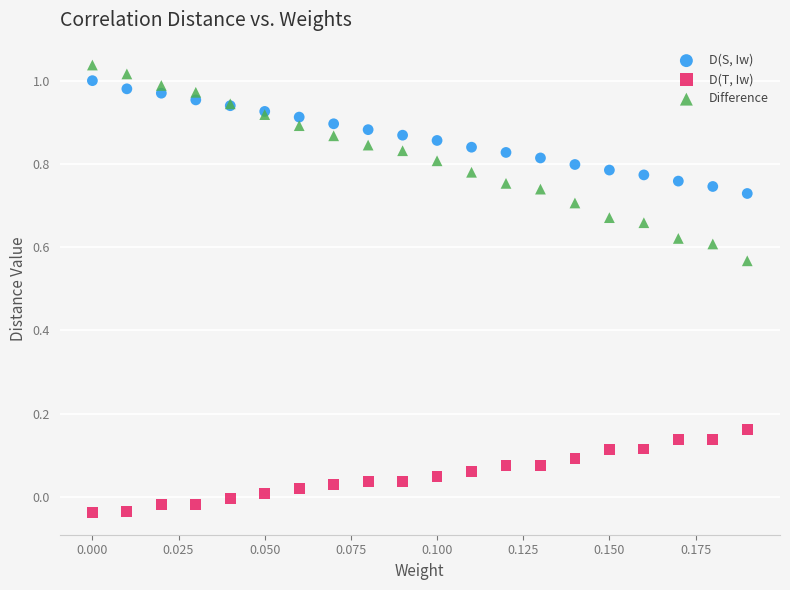

Which series reaches the maximum Y coordinate?

Difference